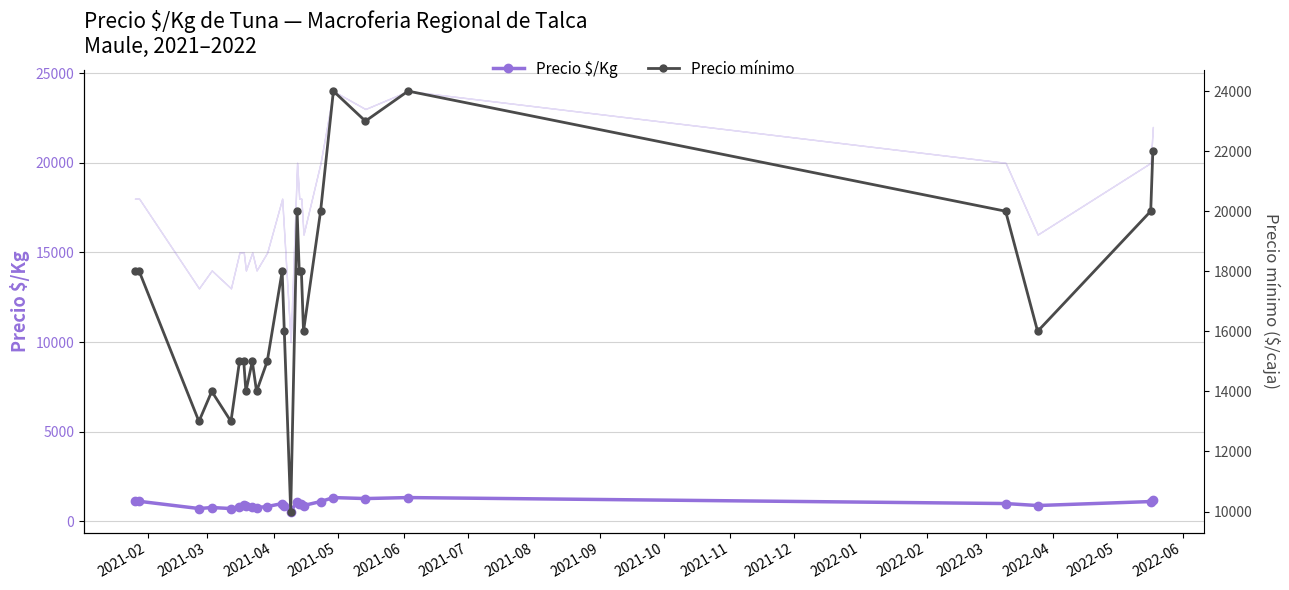

What is the maximum value for Precio $/Kg?

1333